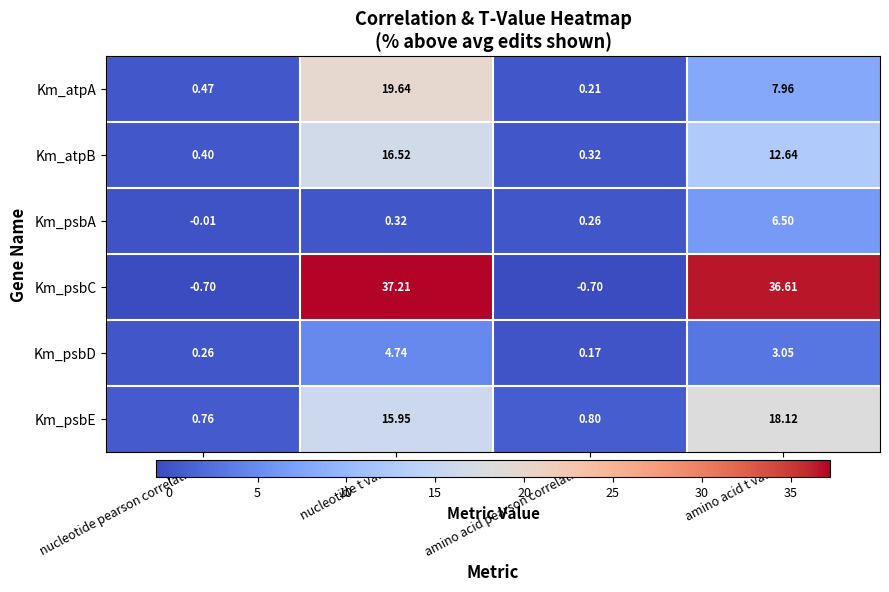

Count the number of categories in the chart.

4